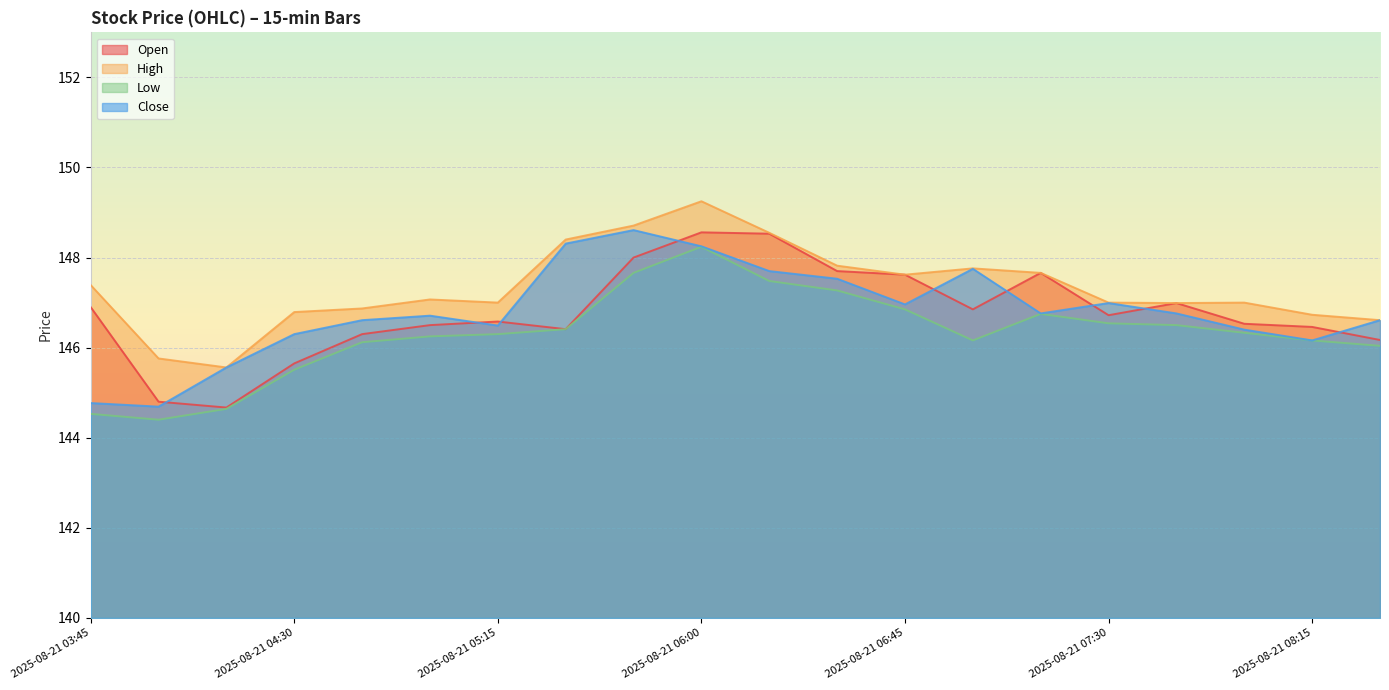

Rank the series by their maximum value, from highest to lowest.

High, Close, Open, Low